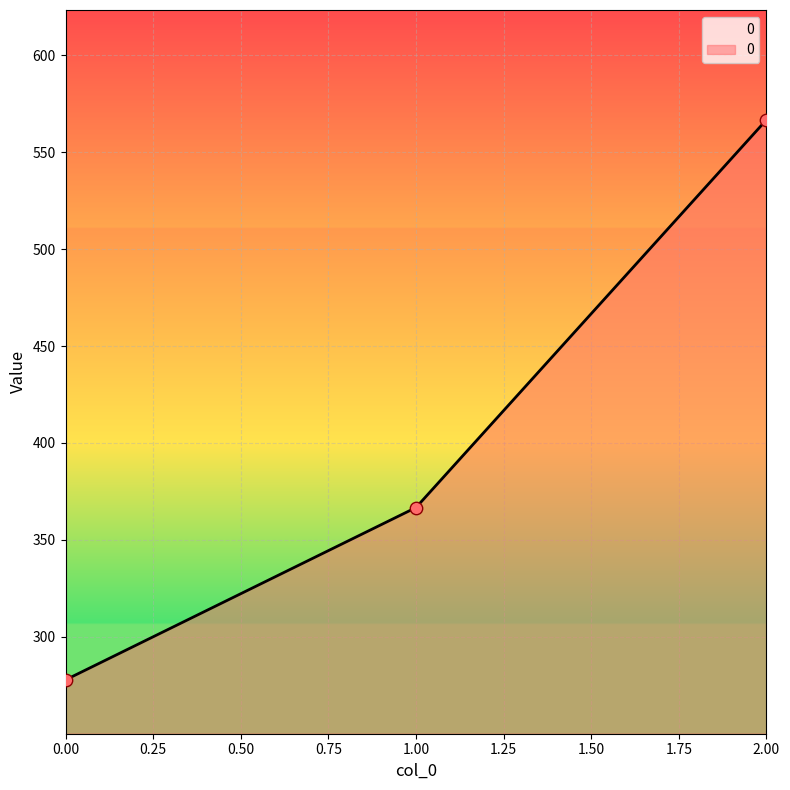

Approximately how many times larger is the value at 1.00 compared to 0.00?

1.3